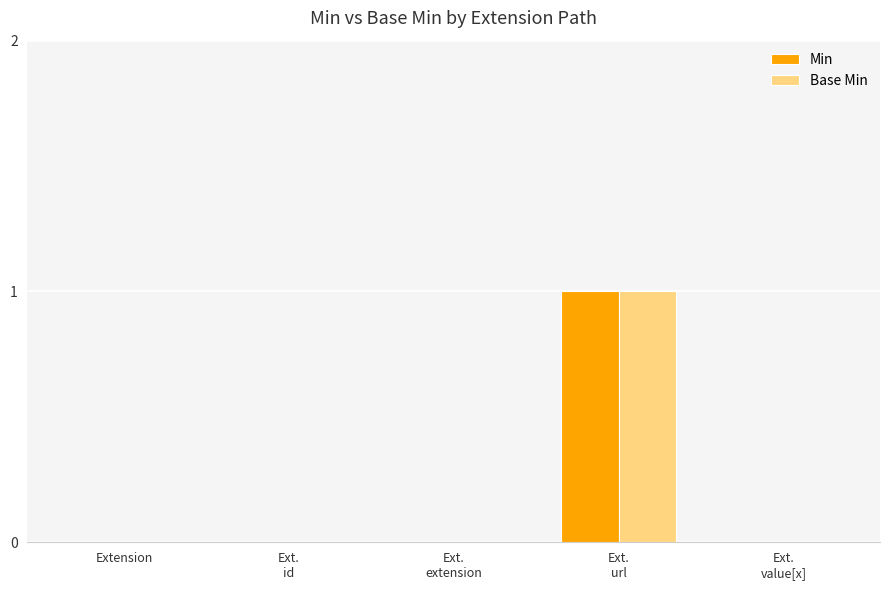

What is the greatest value displayed?

1